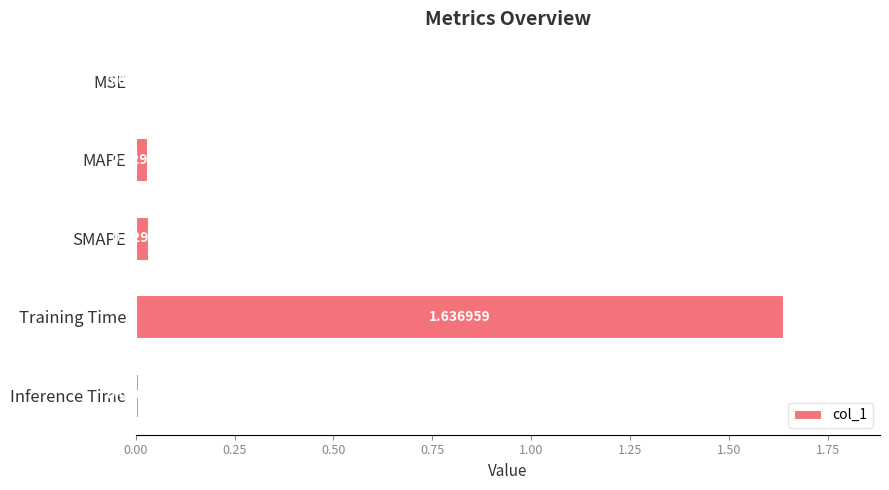

Where is the data nearest to the value 0?

MSE